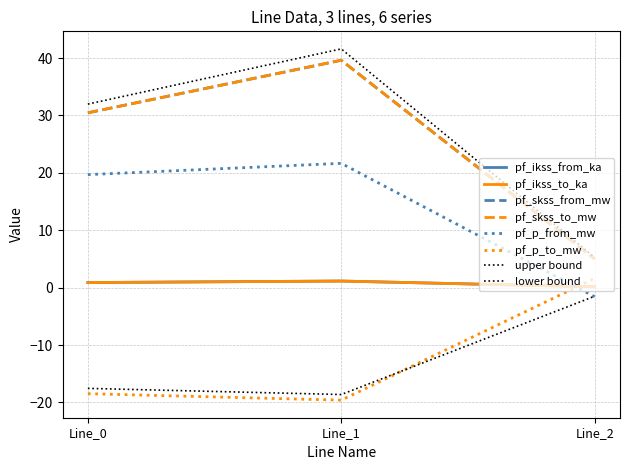

Reading right to left, list all the values displayed in this chart.

pf_ikss_from_ka: 0.1	1.1	0.9
pf_ikss_to_ka: 0.1	1.1	0.9
pf_skss_from_mw: 5.0	39.6	30.5
pf_skss_to_mw: 5.0	39.6	30.5
pf_p_from_mw: -1.6	21.6	19.7
pf_p_to_mw: 1.6	-19.6	-18.5